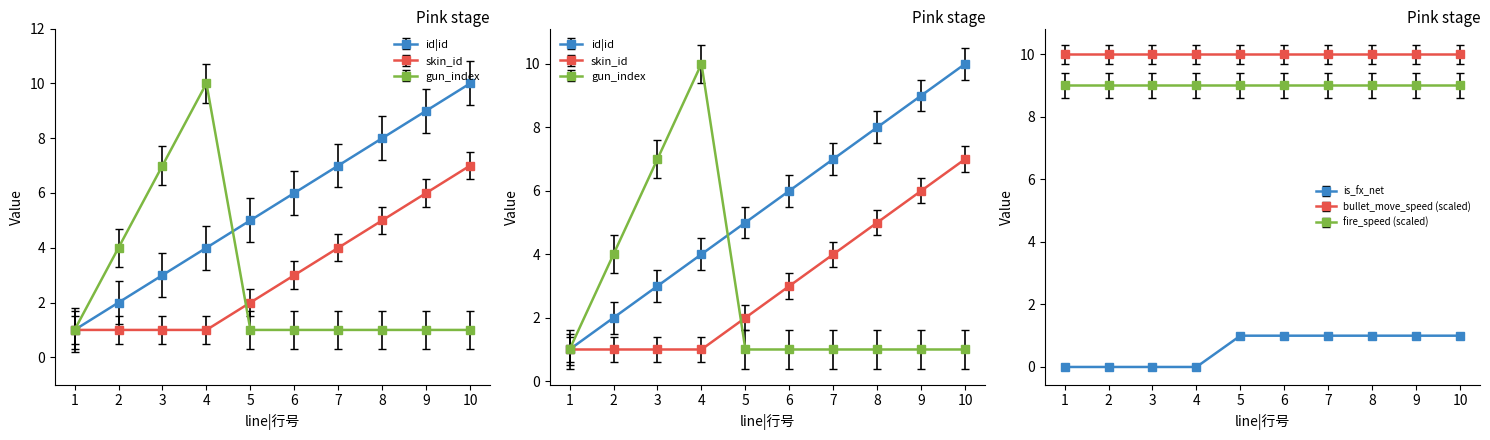

Is it true that gun_index|对应枪的等级 equals 7.6 at 3?

True